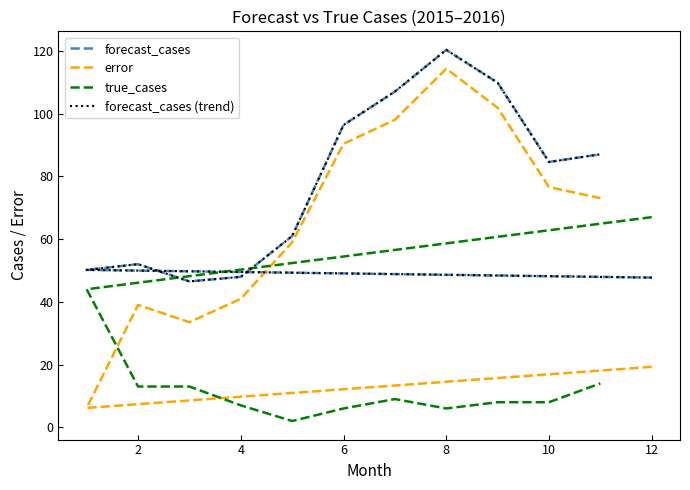

Rank the series at 11 from lowest to highest value.

true_cases, error, forecast_cases, forecast_cases (trend)